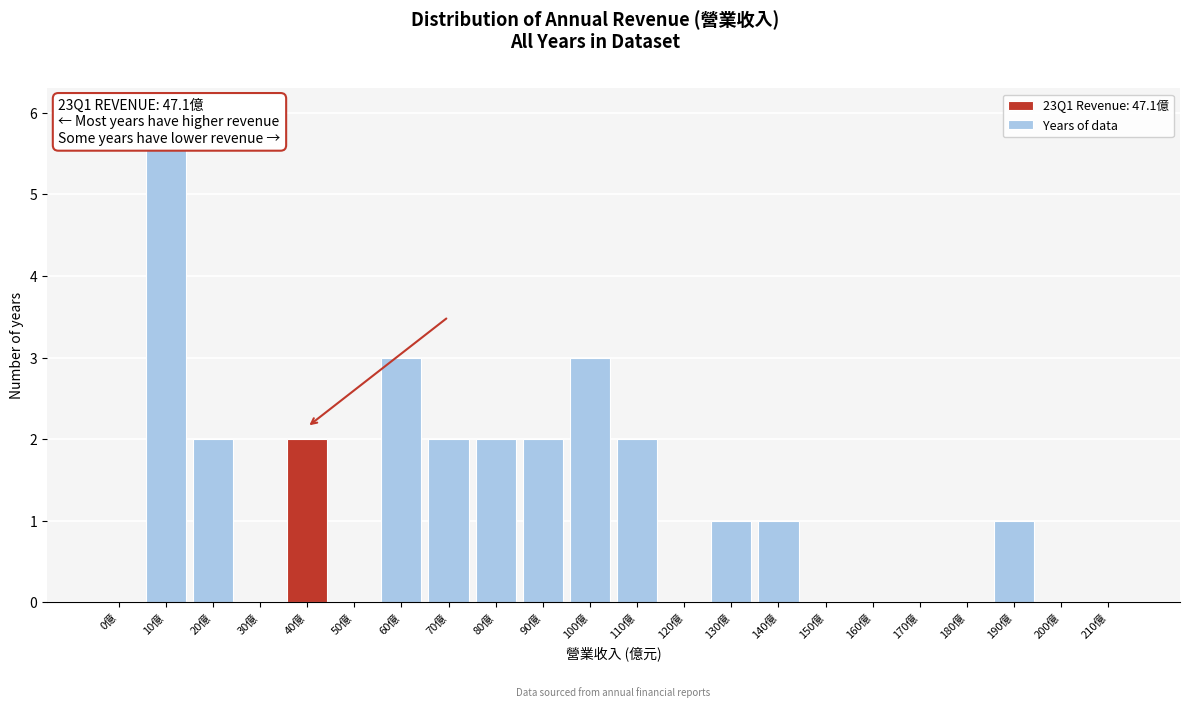

Reading left to right, list all the values displayed in this chart.

0億=0	10億=6	20億=2	30億=0	40億=2	50億=0	60億=3	70億=2	80億=2	90億=2	100億=3	110億=2	120億=0	130億=1	140億=1	150億=0	160億=0	170億=0	180億=0	190億=1	200億=0	210億=0